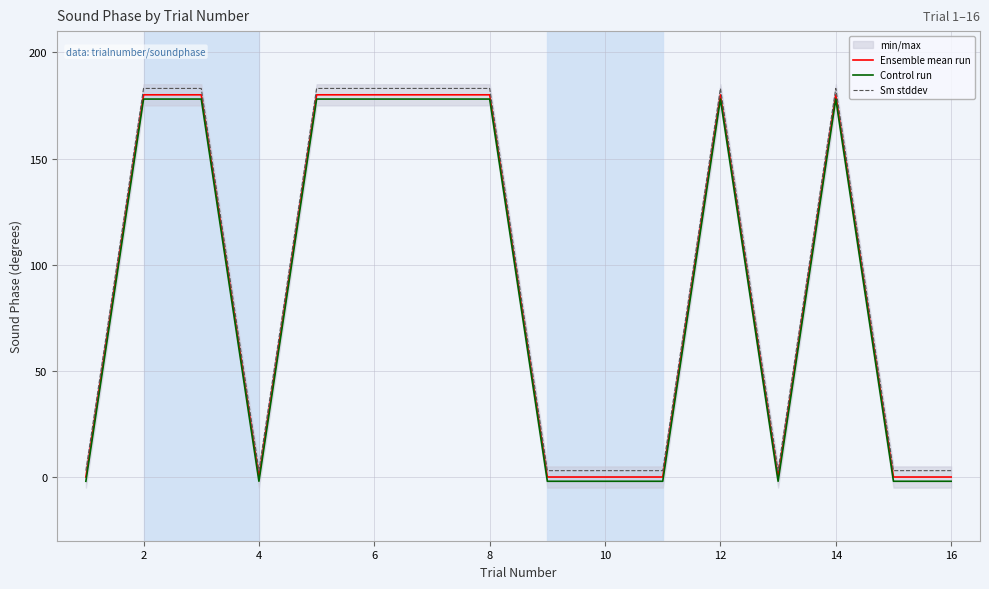

Reading left to right, transcribe all the data shown in this chart.

Ensemble mean run: 0	180	180	0	180	180	180	180	0	0	0	180	0	180	0	0
Control run: -2	178	178	-2	178	178	178	178	-2	-2	-2	178	-2	178	-2	-2
Sm stddev: 3	183	183	3	183	183	183	183	3	3	3	183	3	183	3	3